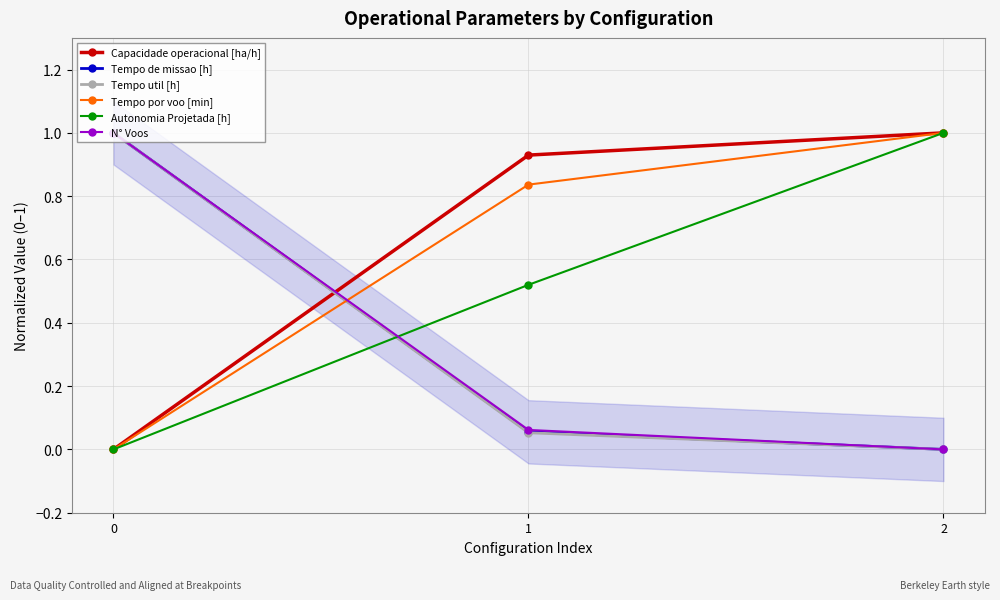

Which series changed the most between 1 and 2?

Autonomia Projetada [h]